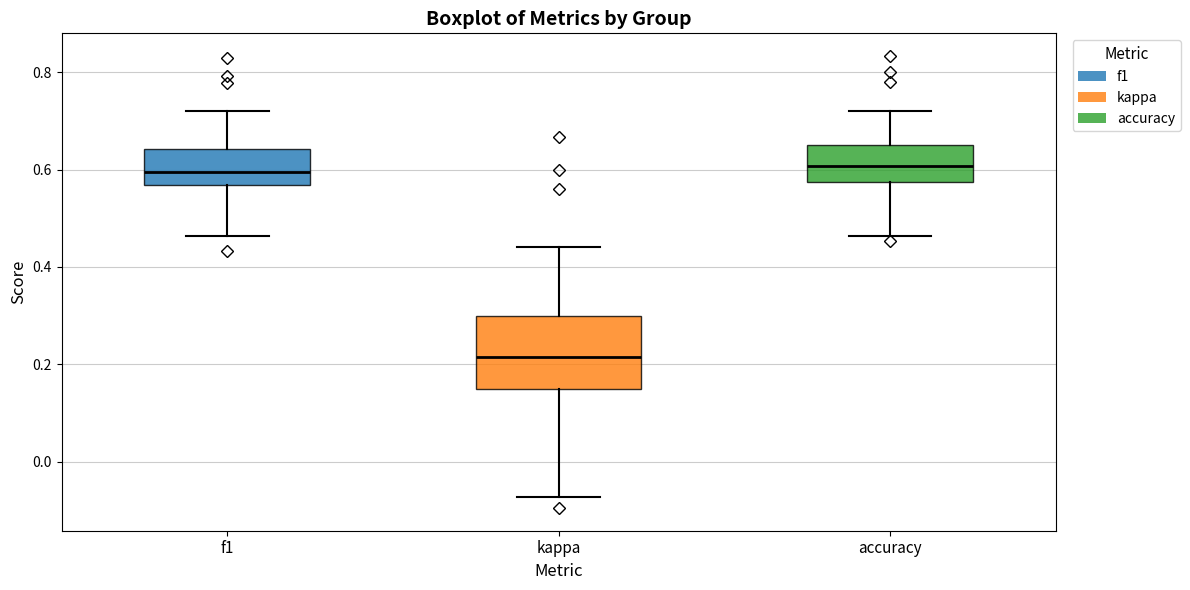

Reading left to right, transcribe this box plot: for each box, give where its median line is, the range the box spans, and where its two whiskers end, as read against the y-axis. The values are not printed on the chart, so give them approximately, as read against the axis.

f1: median 0.60, box 0.56 to 0.64, whiskers 0.46 to 0.72
kappa: median 0.22, box 0.16 to 0.30, whiskers -0.08 to 0.44
accuracy: median 0.60, box 0.58 to 0.66, whiskers 0.46 to 0.72